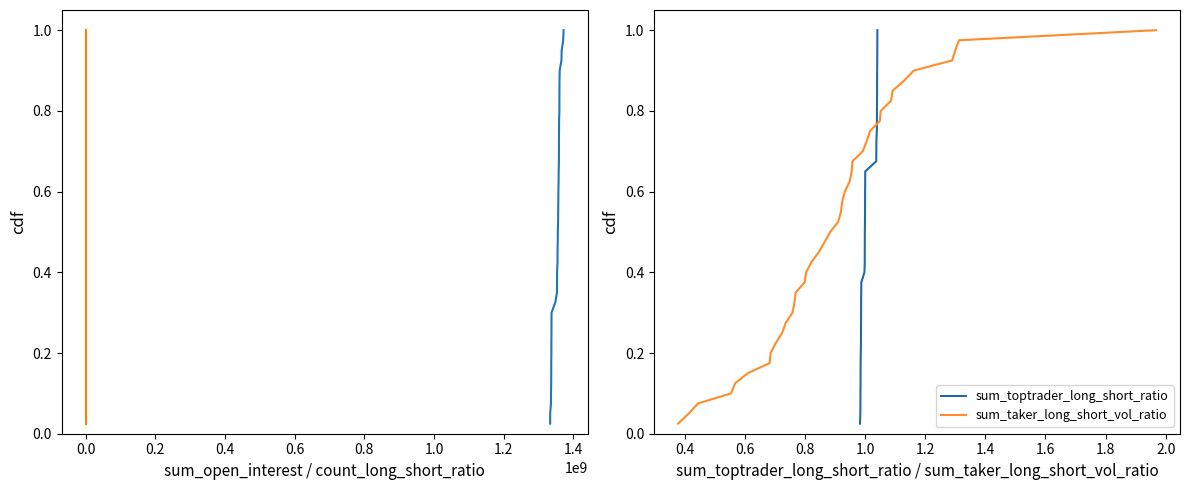

Reading right to left, what are all the values shown in this chart?

sum_open_interest: 1.0	1.0	0.9	0.9	0.9	0.9	0.8	0.8	0.8	0.8	0.8	0.7	0.7	0.7	0.7	0.6	0.6	0.6	0.6	0.5	0.5	0.5	0.5	0.4	0.4	0.4	0.3	0.3	0.3	0.3	0.2	0.2	0.2	0.2	0.1	0.1	0.1	0.1	0.1	0.0
count_long_short_ratio: 1.0	1.0	0.9	0.9	0.9	0.9	0.8	0.8	0.8	0.8	0.8	0.7	0.7	0.7	0.7	0.6	0.6	0.6	0.6	0.5	0.5	0.5	0.5	0.4	0.4	0.4	0.3	0.3	0.3	0.3	0.2	0.2	0.2	0.2	0.1	0.1	0.1	0.1	0.1	0.0
sum_toptrader_long_short_ratio: 1.0	1.0	0.9	0.9	0.9	0.9	0.8	0.8	0.8	0.8	0.8	0.7	0.7	0.7	0.7	0.6	0.6	0.6	0.6	0.5	0.5	0.5	0.5	0.4	0.4	0.4	0.3	0.3	0.3	0.3	0.2	0.2	0.2	0.2	0.1	0.1	0.1	0.1	0.1	0.0
sum_taker_long_short_vol_ratio: 1.0	1.0	0.9	0.9	0.9	0.9	0.8	0.8	0.8	0.8	0.8	0.7	0.7	0.7	0.7	0.6	0.6	0.6	0.6	0.5	0.5	0.5	0.5	0.4	0.4	0.4	0.3	0.3	0.3	0.3	0.2	0.2	0.2	0.2	0.1	0.1	0.1	0.1	0.1	0.0